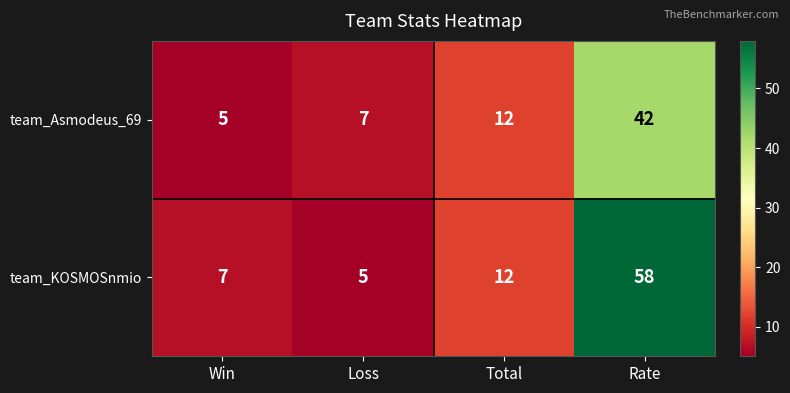

The value of team_Asmodeus_69 at Rate is 10. True or false?

False